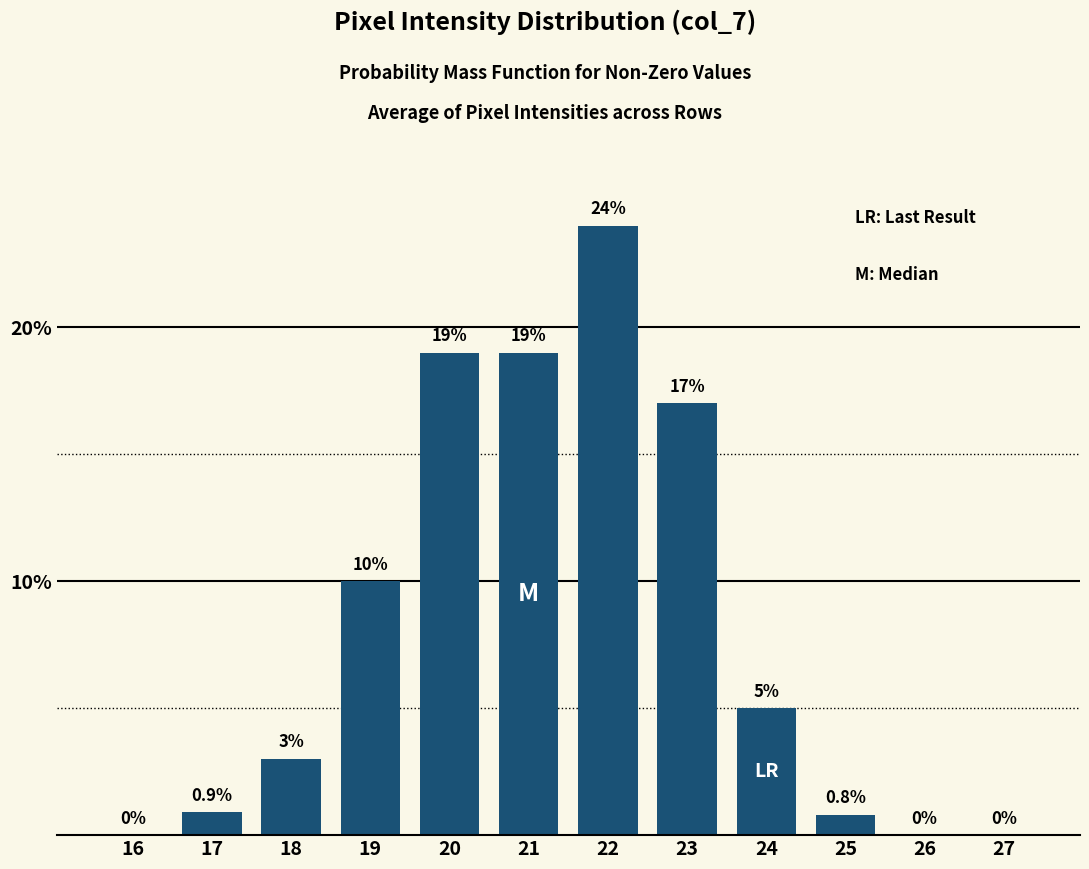

Reading right to left, what are all the values shown in this chart?

27=0.0	26=0.0	25=0.8	24=5.0	23=17.0	22=24.0	21=19.0	20=19.0	19=10.0	18=3.0	17=0.9	16=0.0